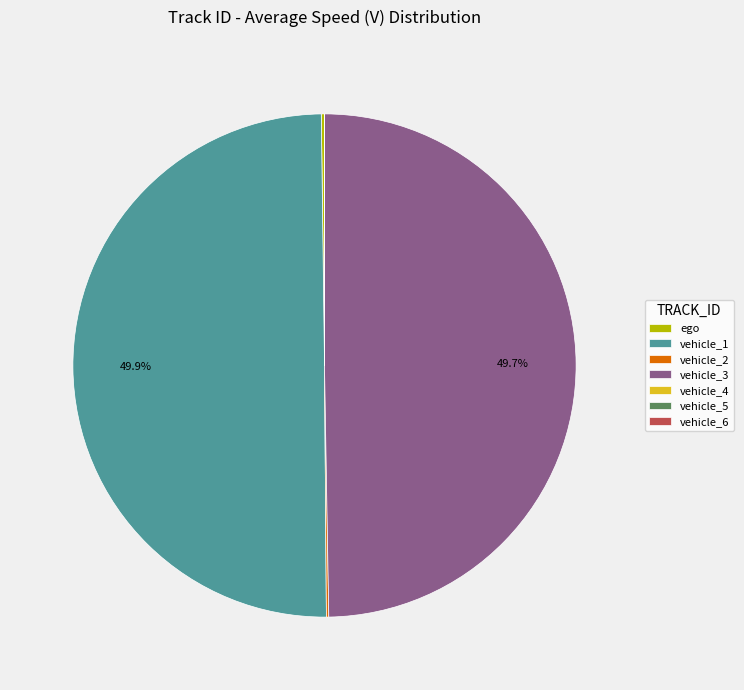

How much of the chart is everything except vehicle_3?

50.3%